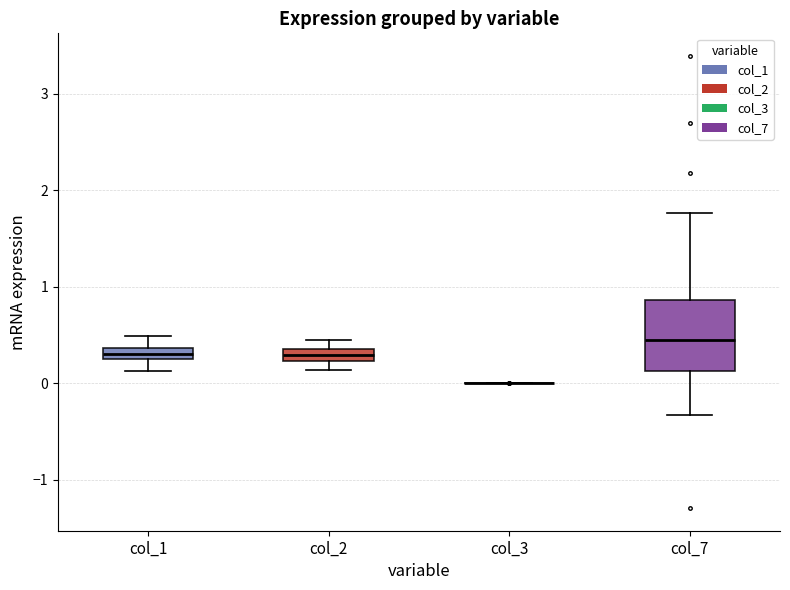

Comparing the boxes themselves (not the whiskers), which one is the tallest?

col_7